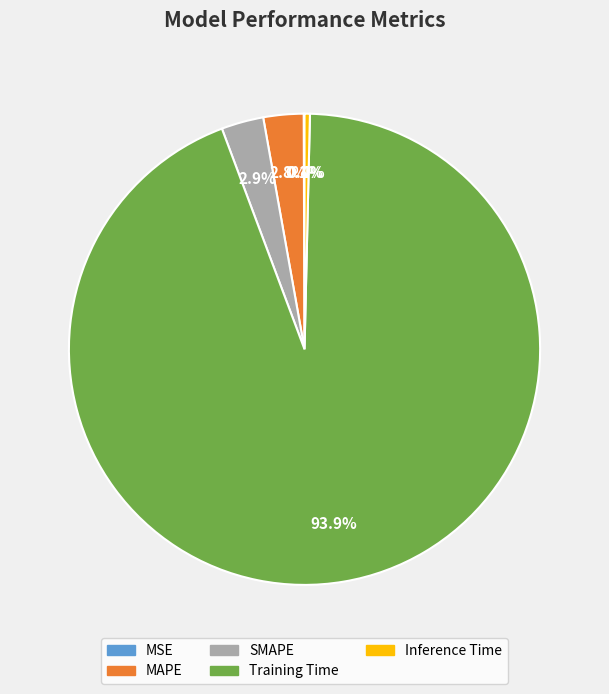

Which category has the biggest portion of the pie?

Training Time